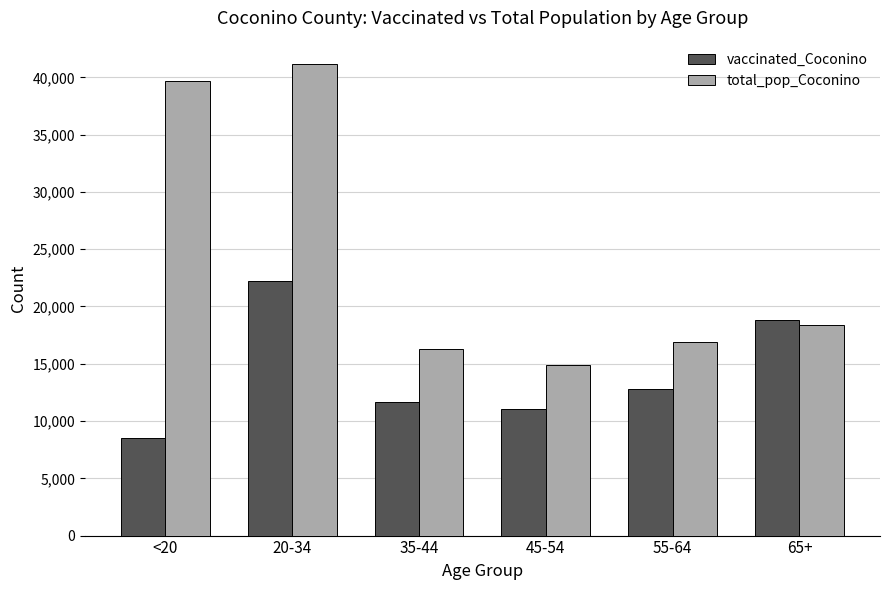

What is the difference between the second highest and minimum values in the vaccinated_Coconino series?

10340